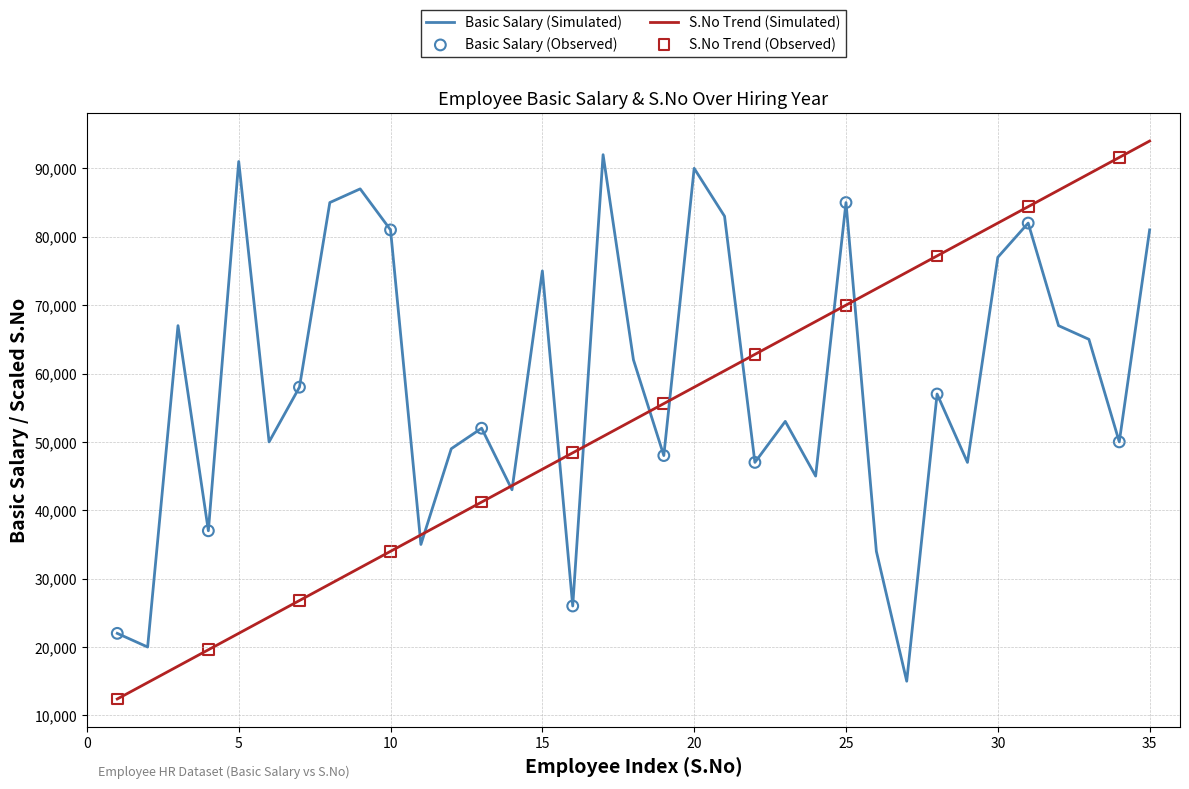

Which series has the largest total across all categories?

Basic Salary (Simulated)